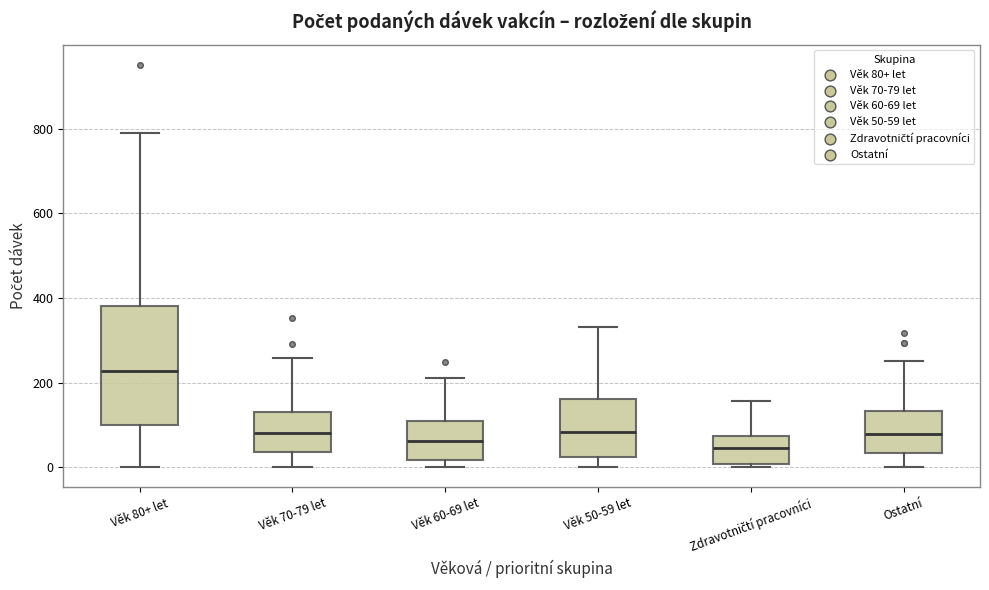

Which box's median line is the highest?

Věk 80+ let